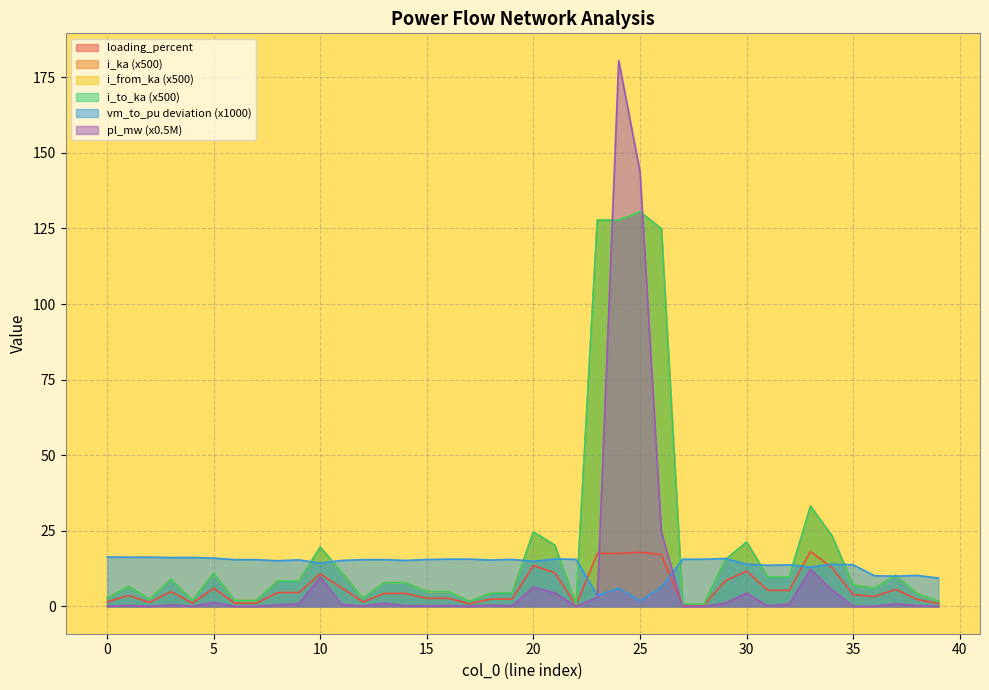

What is the value of the i_ka point at the 26th from the left?

130.5